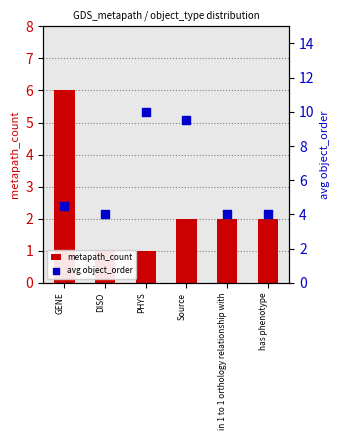

Which series has the largest total across all categories?

avg object_order